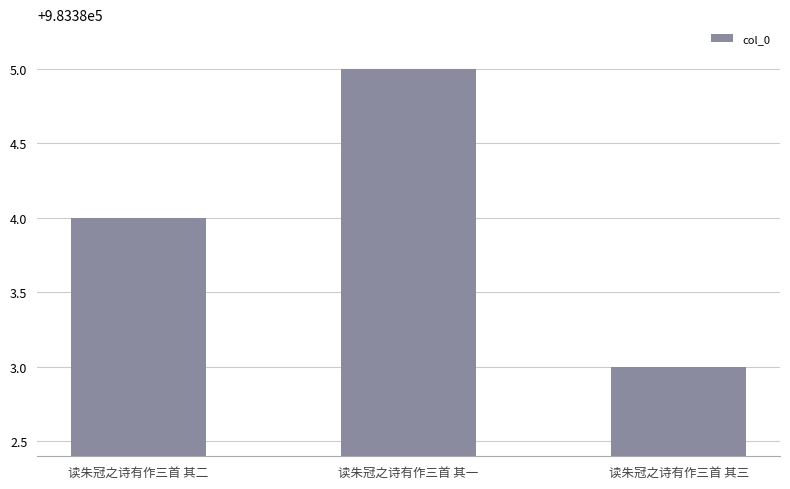

What is the sum of all values?

2950152